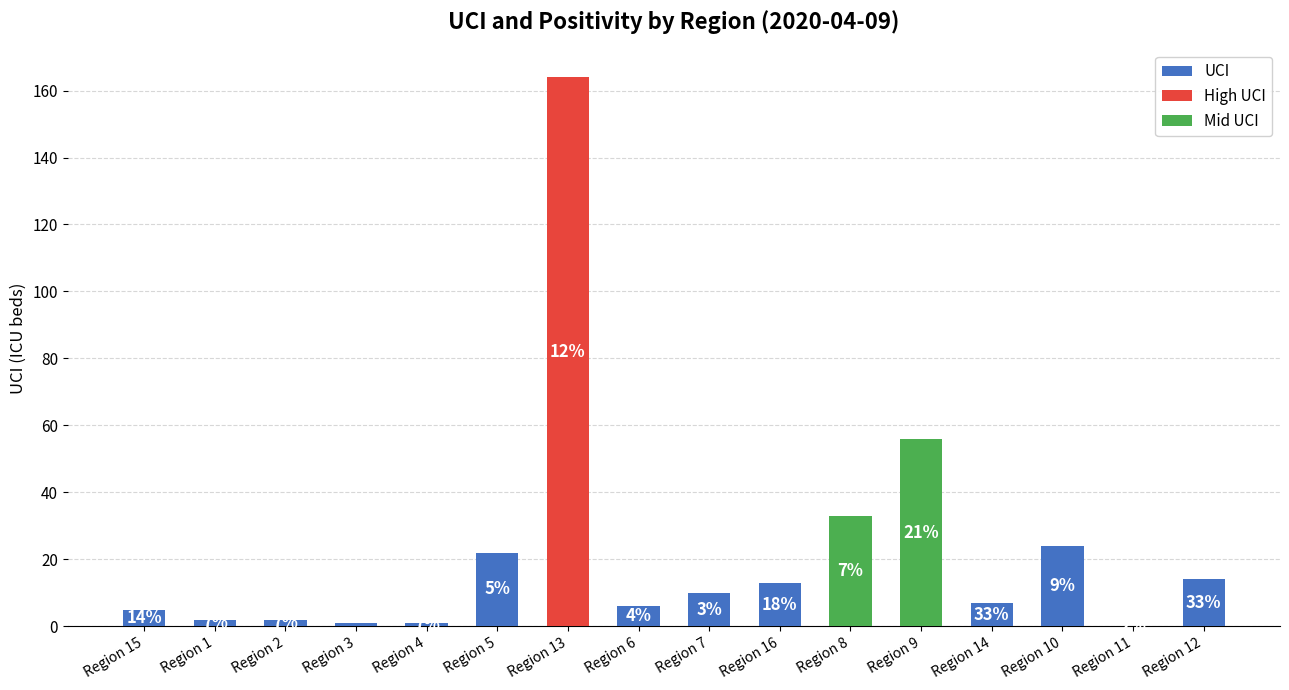

What is the change in value from Region 5 to Region 9?

+34